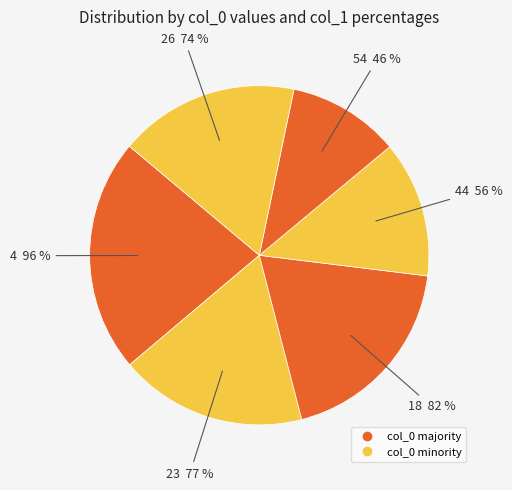

Which has a higher value, 4 or 54?

4